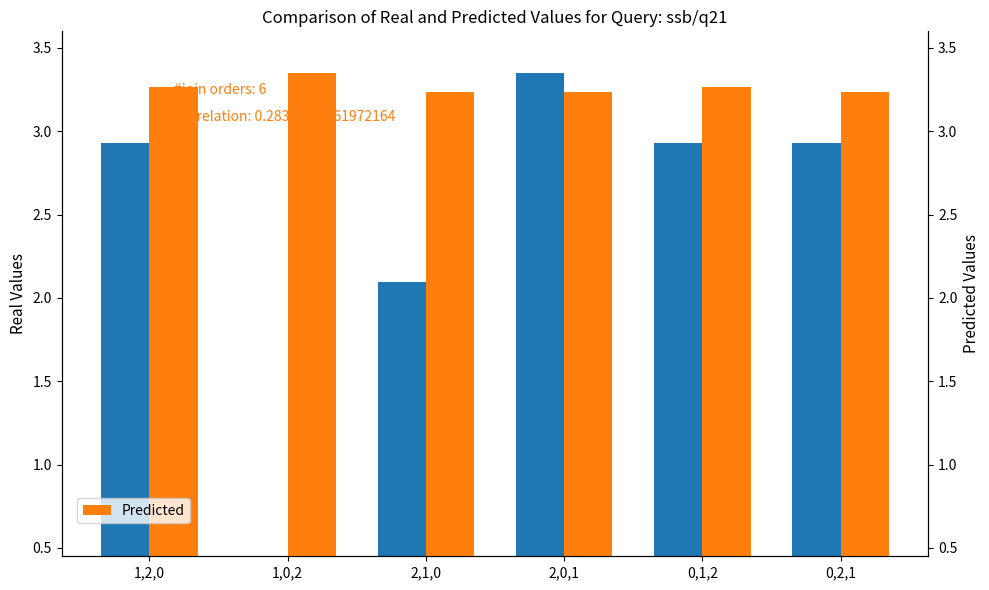

What is the difference between the highest and lowest values at 2,1,0?

1.1